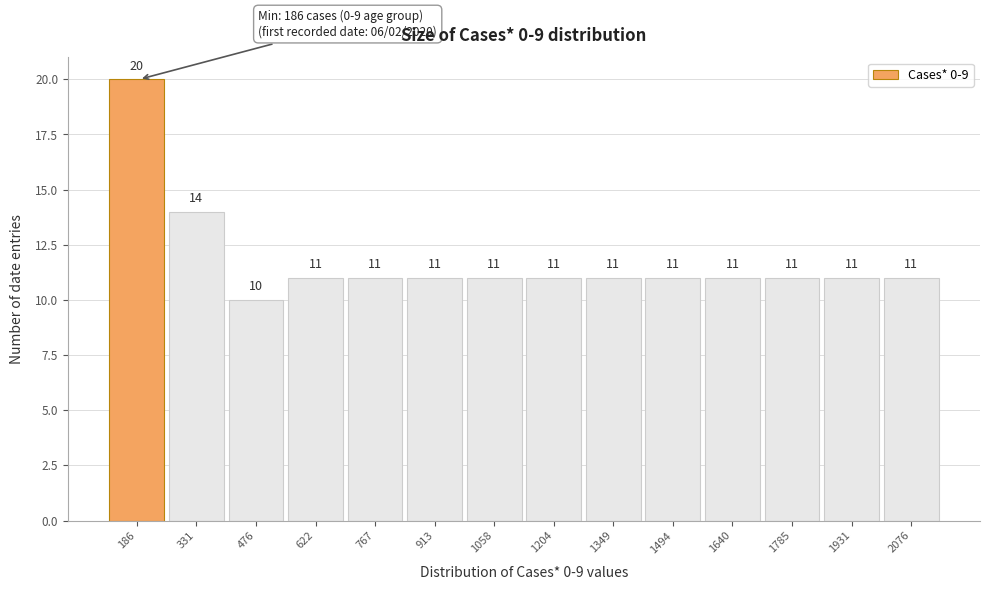

Reading right to left, what are all the values shown in this chart?

2076=11	1931=11	1785=11	1640=11	1494=11	1349=11	1204=11	1058=11	913=11	767=11	622=11	476=10	331=14	186=20